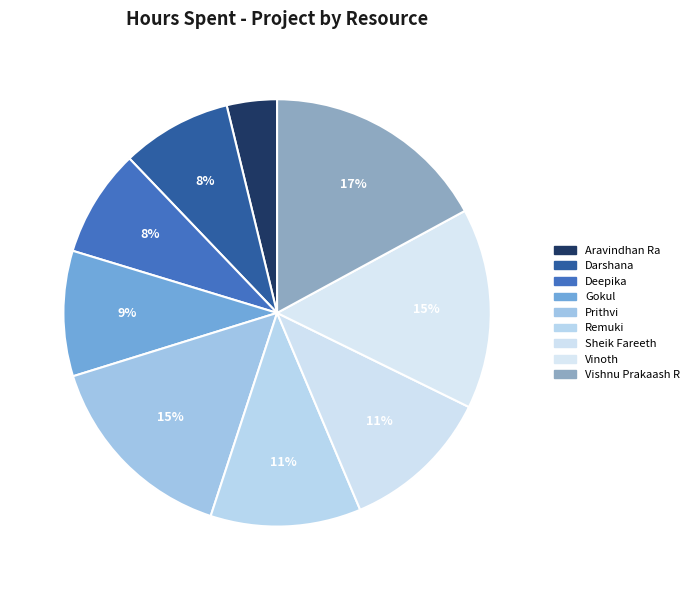

To the nearest percent, what percentage of the pie is Prithvi?

15%